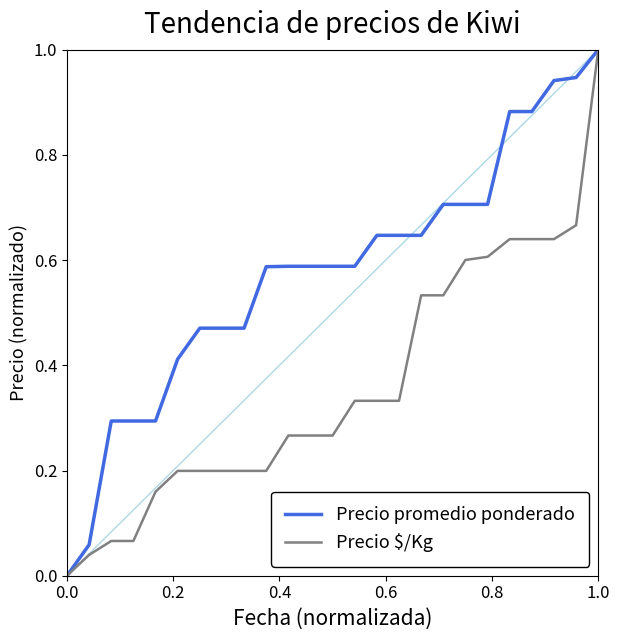

What is the greatest value displayed?

1.0